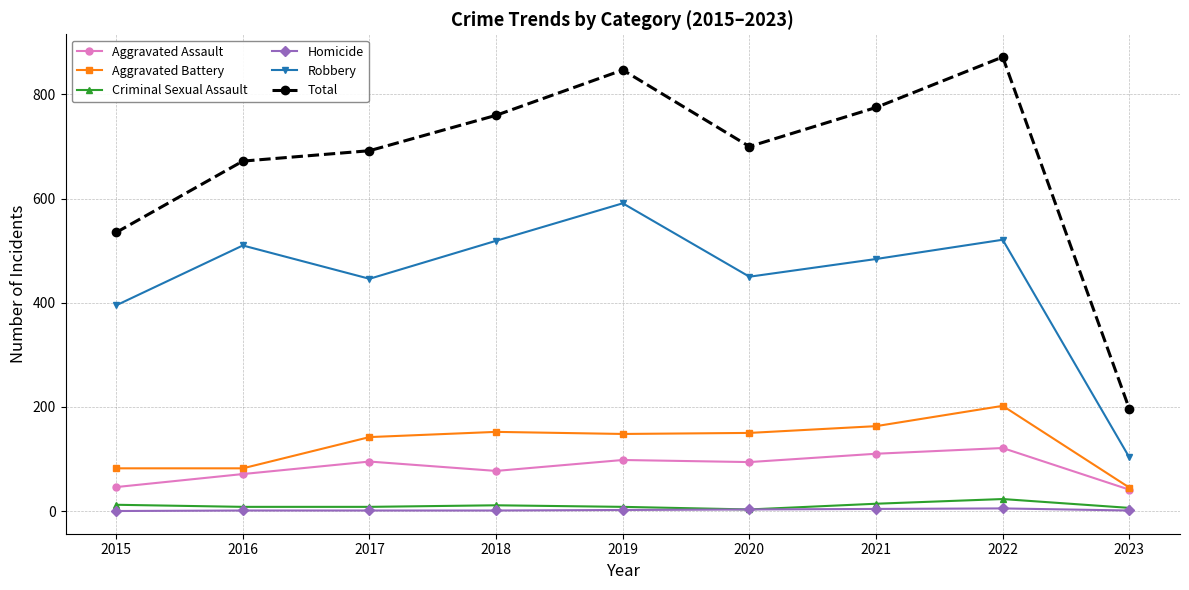

What is the minimum value for Criminal Sexual Assault?

3